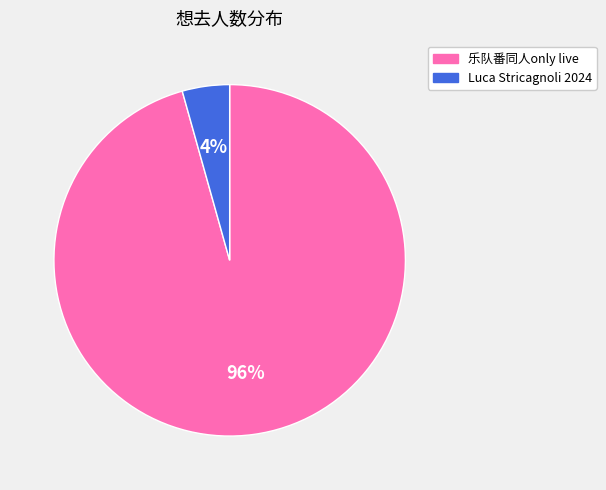

Which slice is the smallest?

Luca Stricagnoli 2024